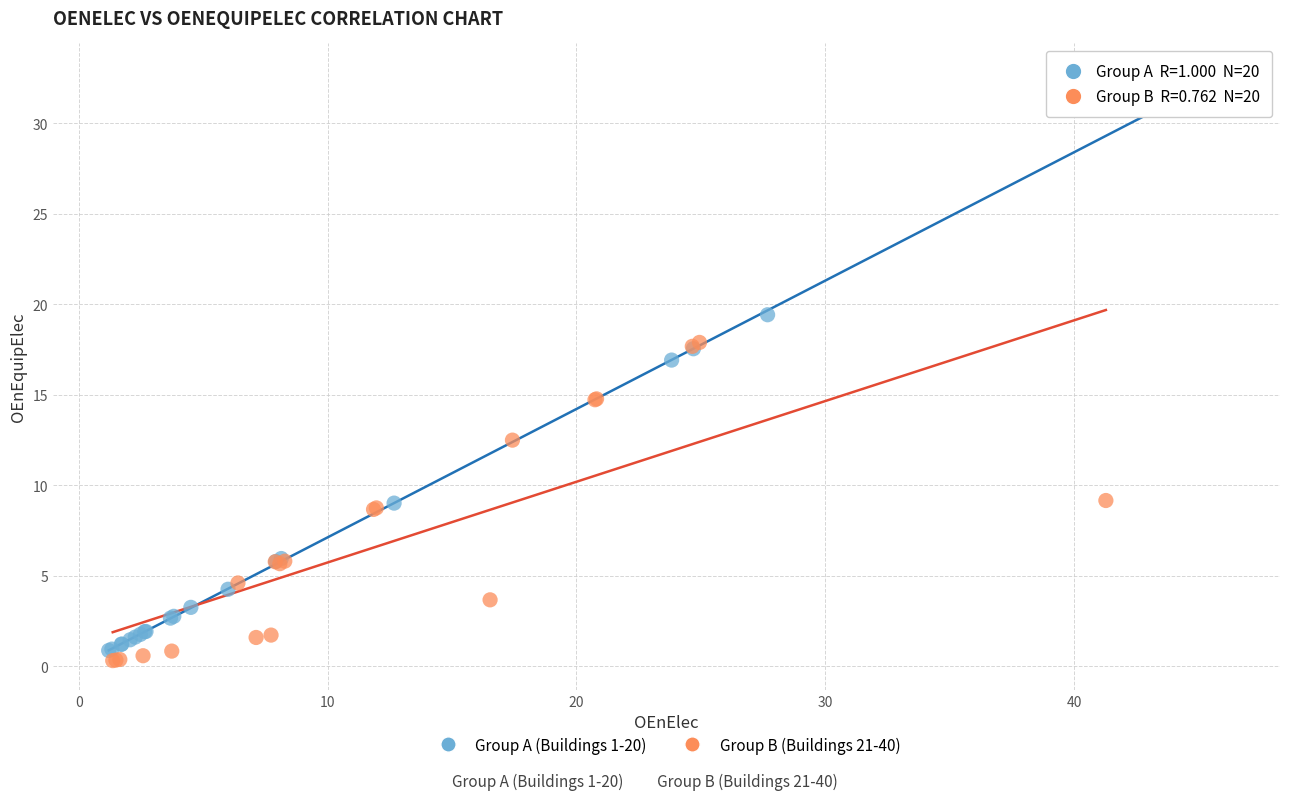

Which series contains the lowest Y value?

Group B (Buildings 21-40)